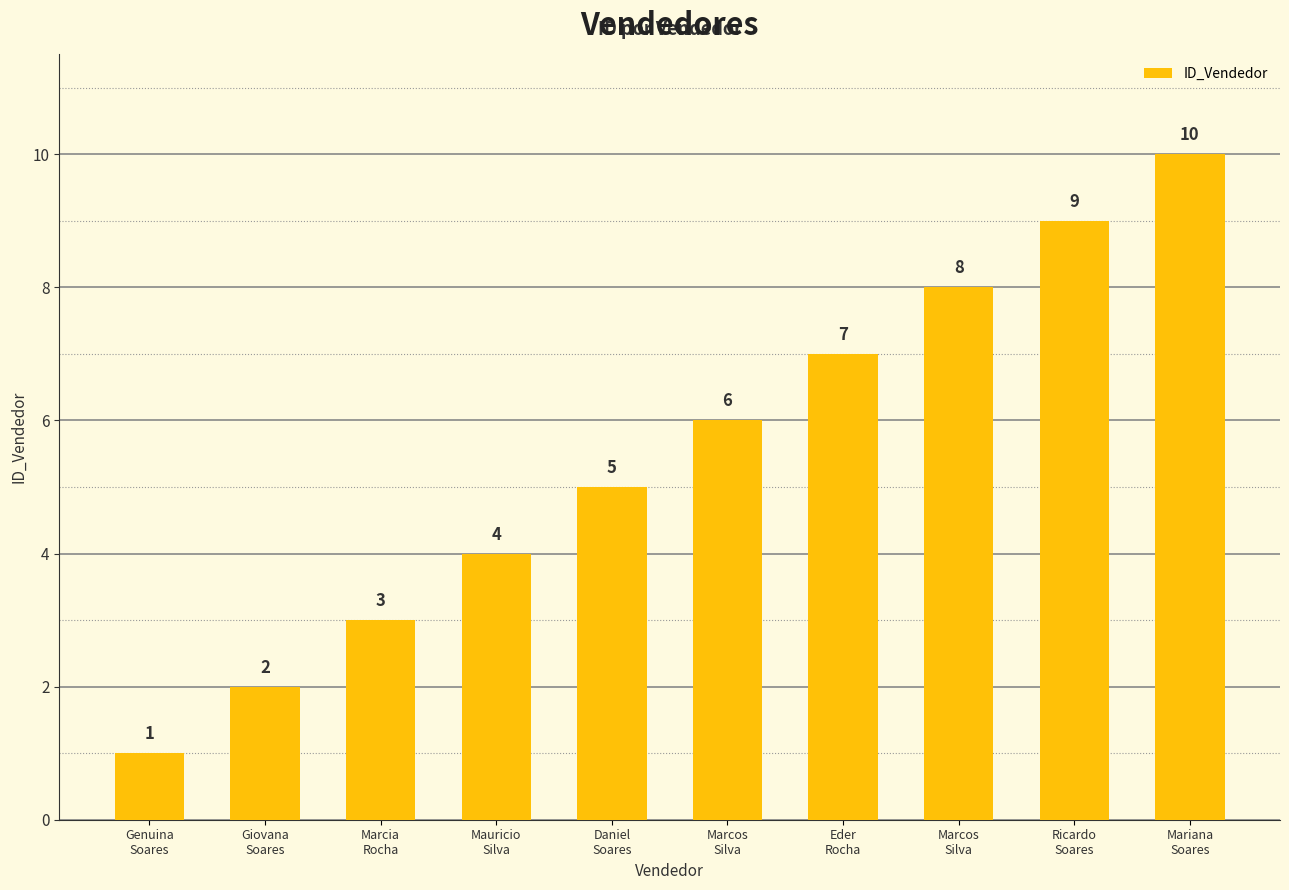

List the labels in order of value, largest first.

Mariana
Soares, Ricardo
Soares, Marcos
Silva, Eder
Rocha, Marcos
Silva, Daniel
Soares, Mauricio
Silva, Marcia
Rocha, Giovana
Soares, Genuina
Soares